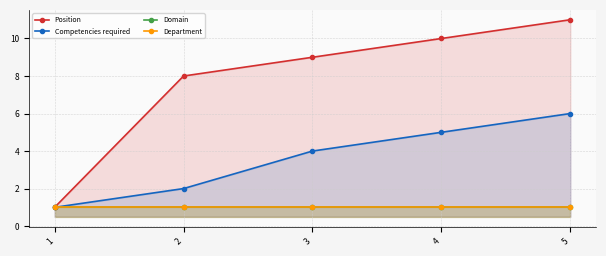

What is the difference between the second highest and second lowest values in the Position series?

2